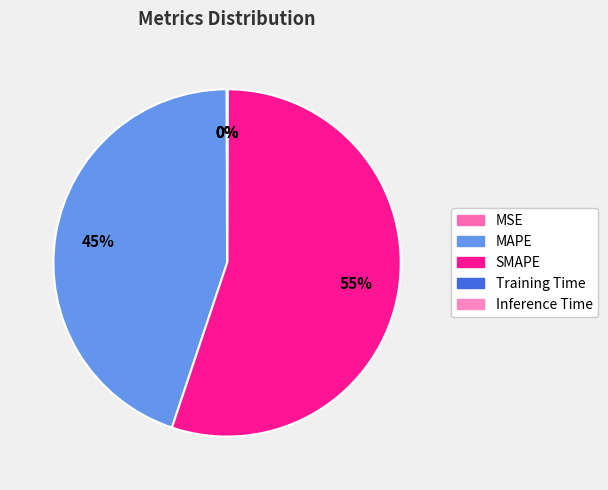

What is the smallest slice in the pie chart?

Training Time